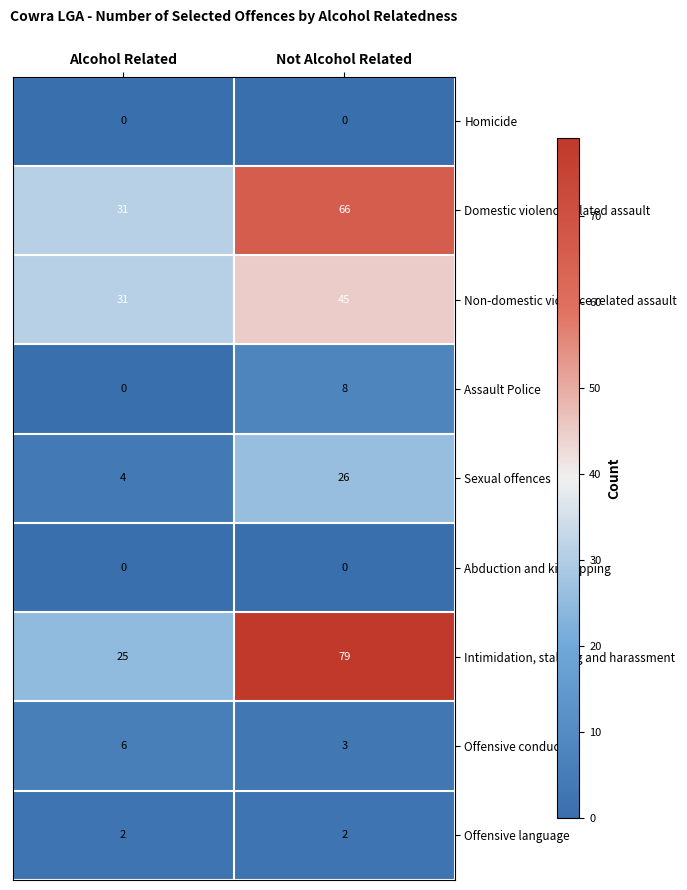

Reading left to right, what are all the values shown in this chart?

Homicide: Alcohol Related=0	Not Alcohol Related=0
Domestic violence related assault: Alcohol Related=31	Not Alcohol Related=66
Non-domestic violence related assault: Alcohol Related=31	Not Alcohol Related=45
Assault Police: Alcohol Related=0	Not Alcohol Related=8
Sexual offences: Alcohol Related=4	Not Alcohol Related=26
Abduction and kidnapping: Alcohol Related=0	Not Alcohol Related=0
Intimidation, stalking and harassment: Alcohol Related=25	Not Alcohol Related=79
Offensive conduct: Alcohol Related=6	Not Alcohol Related=3
Offensive language: Alcohol Related=2	Not Alcohol Related=2